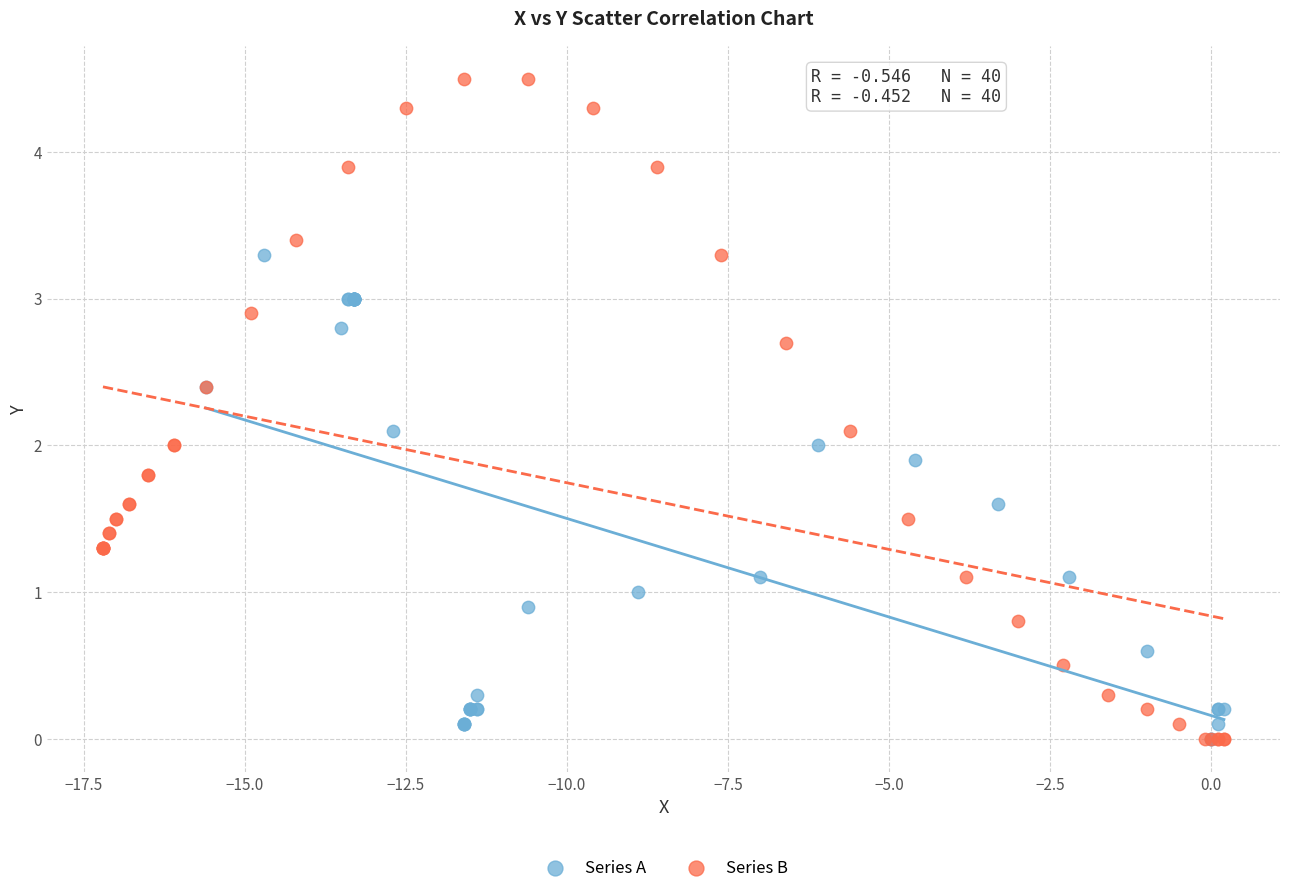

Which series contains the highest Y value?

Series B